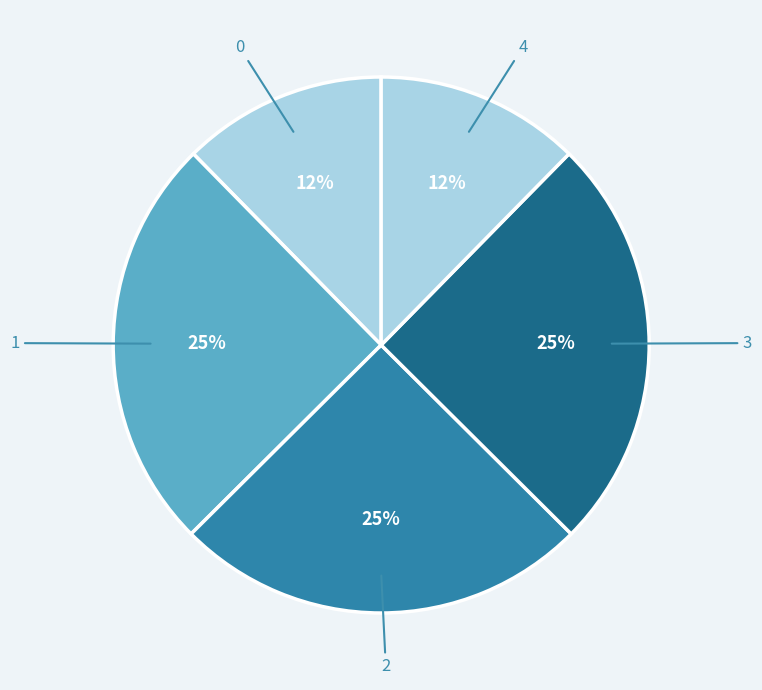

How many slices are in this pie chart?

5